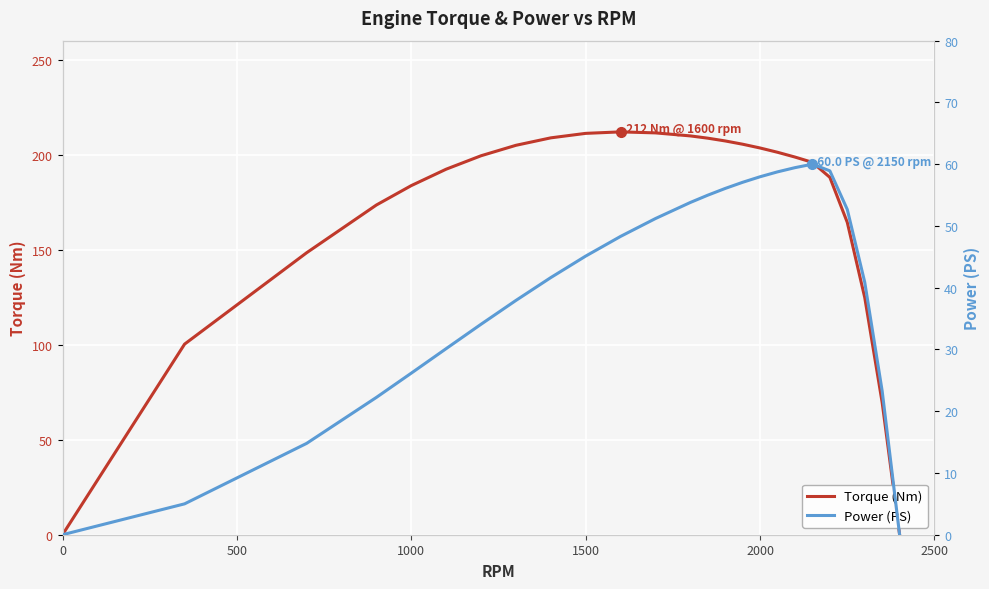

True or false: Power (PS) and Torque (Nm) cross at least once.

False